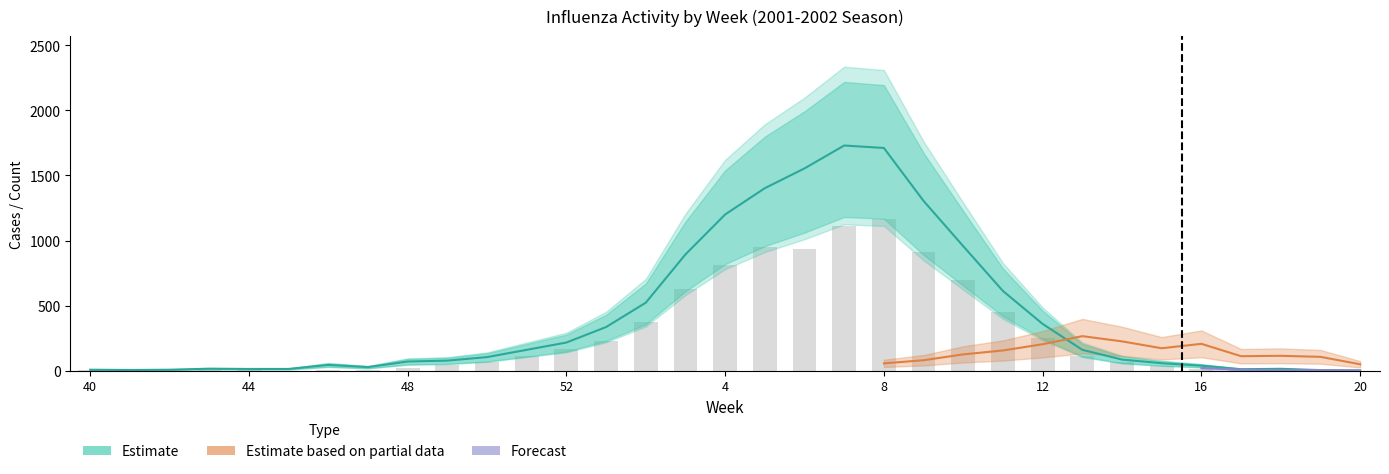

The B series shows 155 at 11. True or false?

True